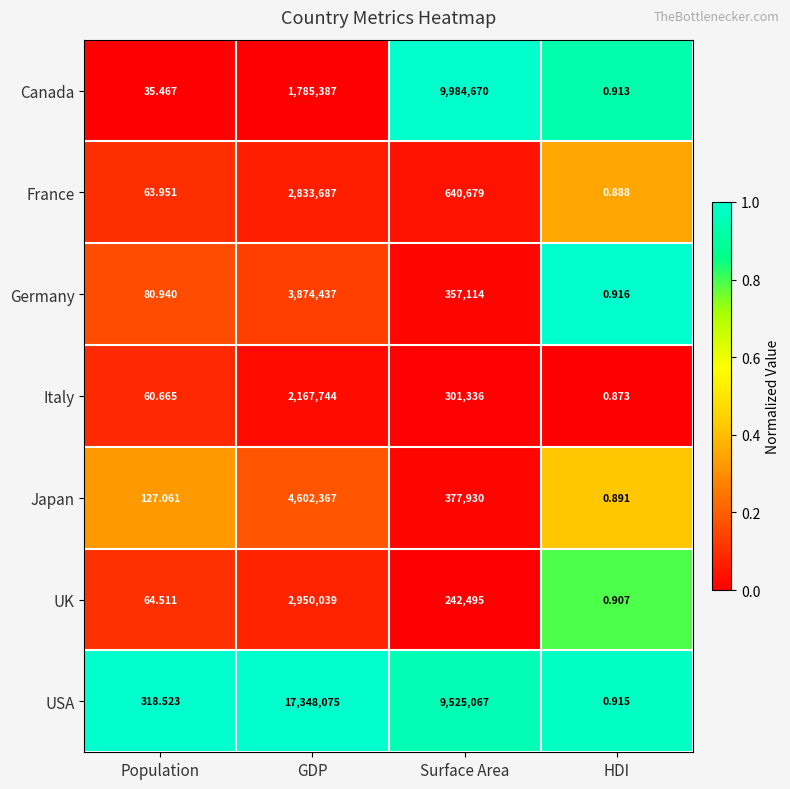

List the series in order of their peak value, lowest first.

Italy, France, UK, Germany, Japan, Canada, USA